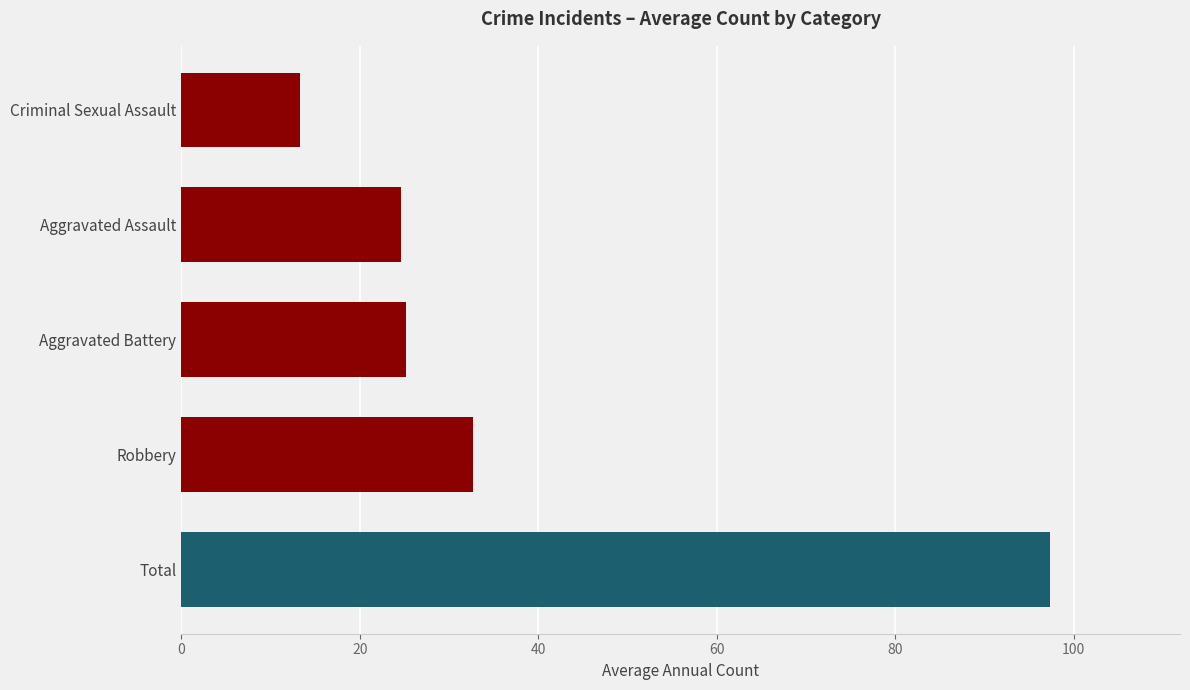

Rank the series by their maximum value, from highest to lowest.

Total, Robbery, Aggravated Battery, Aggravated Assault, Criminal Sexual Assault